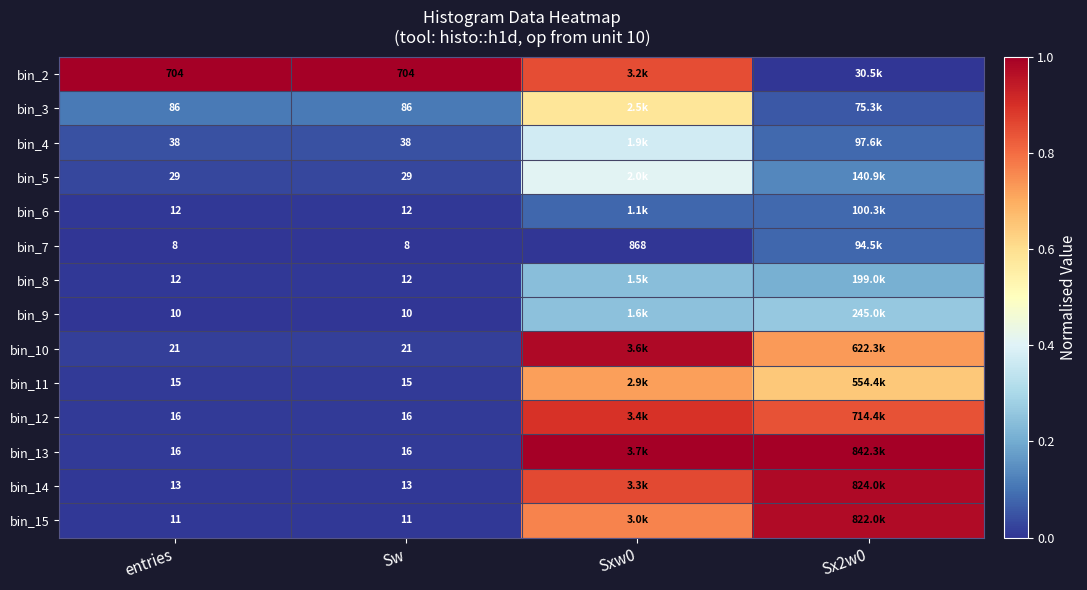

Is the value of bin_8 at Sw greater than the value of bin_15 at Sw?

Yes